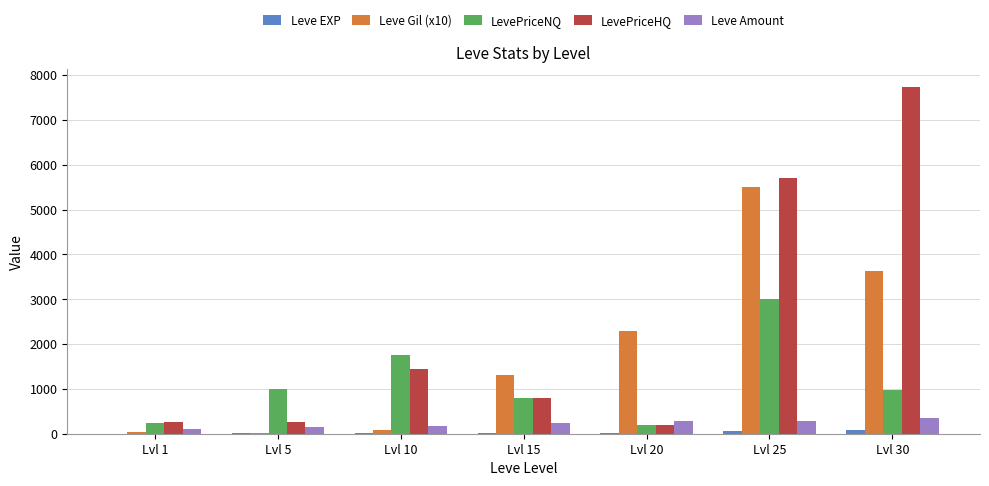

Which series has the largest total across all categories?

LevePriceHQ